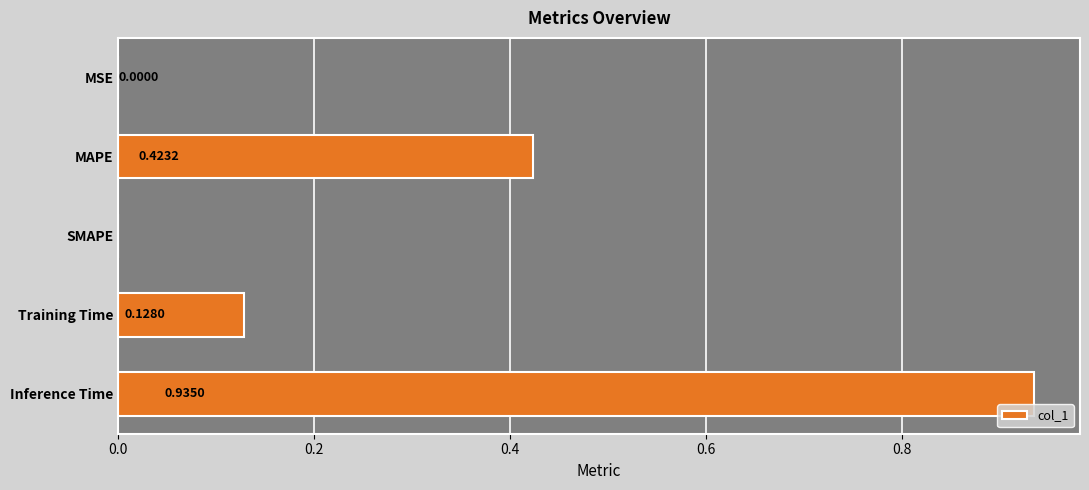

What is the sum of all values?

1.5